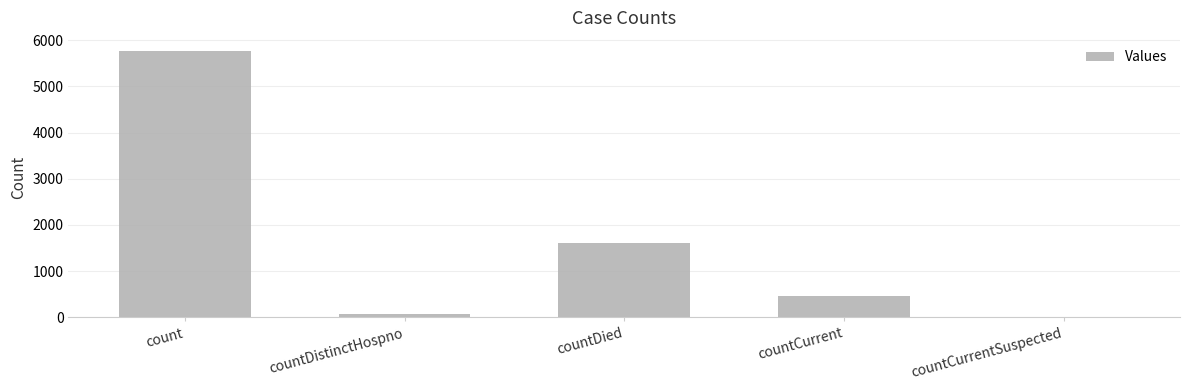

Count the number of data series in this chart.

1